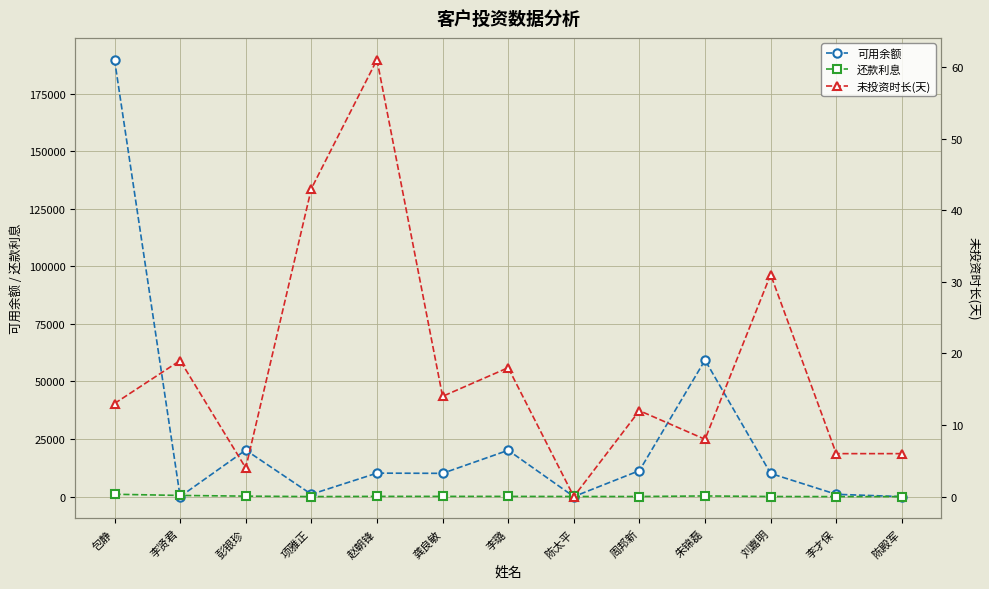

What is the difference between the second highest and second lowest values in the 未投资时长(天) series?

39.0